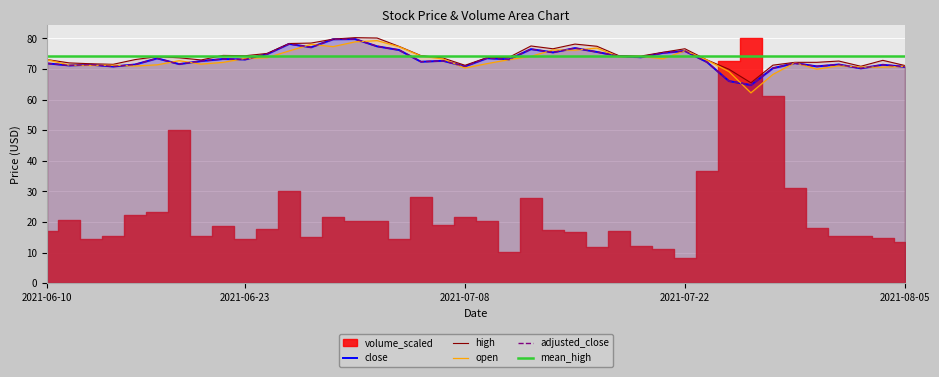

Which category has the lowest value in the open series?

2021-07-27